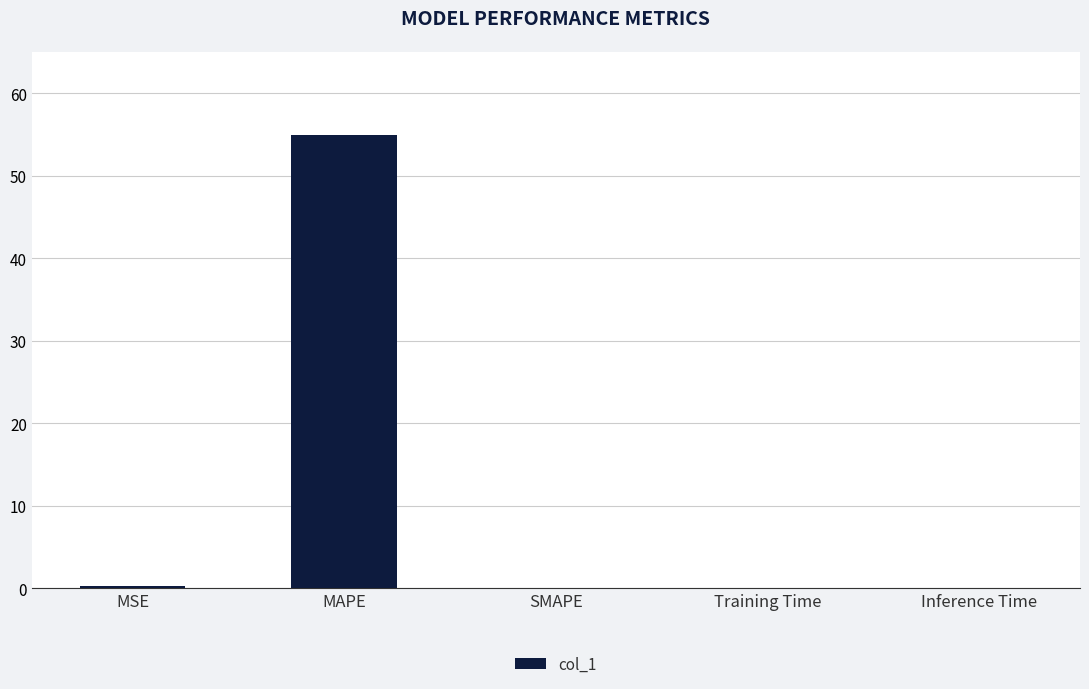

True or false: the data shows 54.9 at MAPE.

True